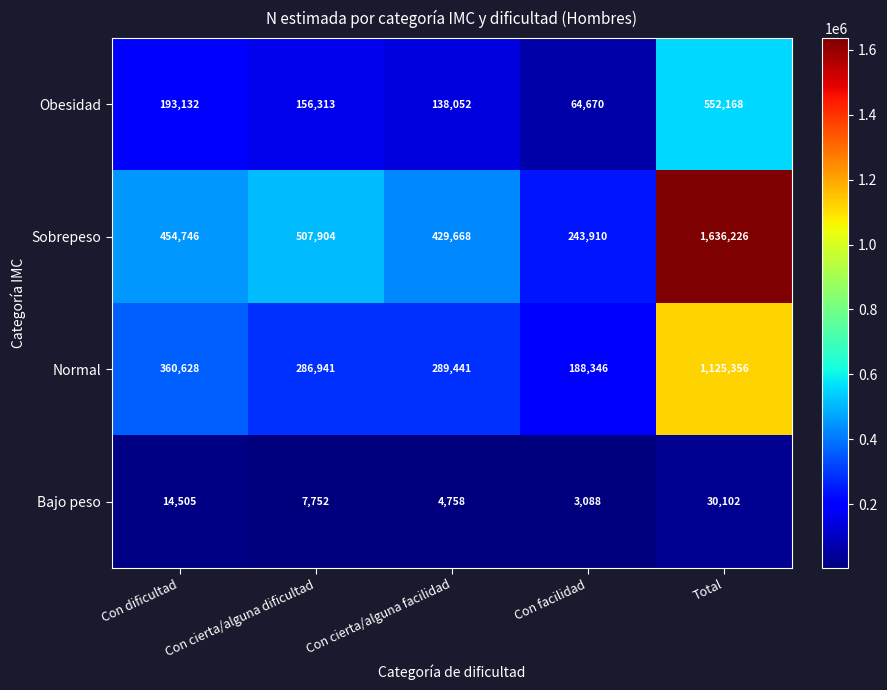

How many series are shown in this chart?

4